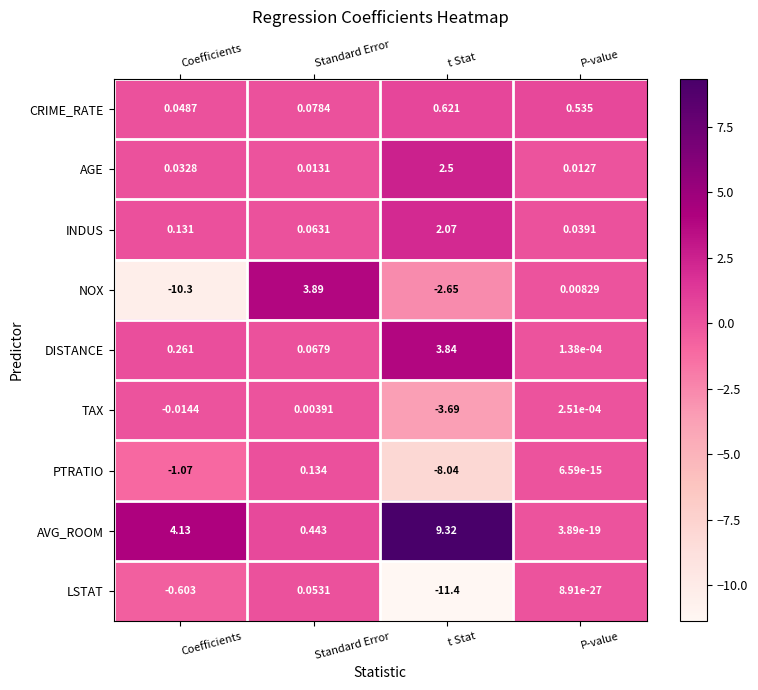

How many series are shown in this chart?

9